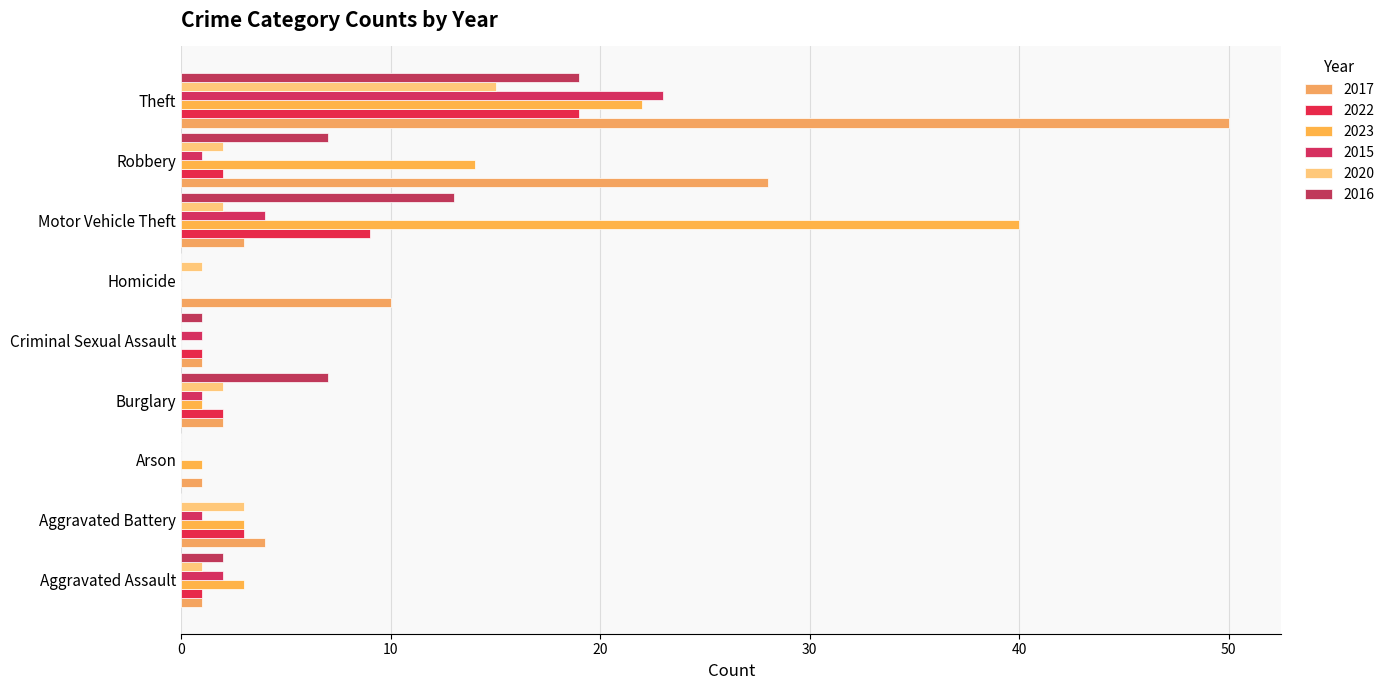

What is the highest value of the 2020 series?

15